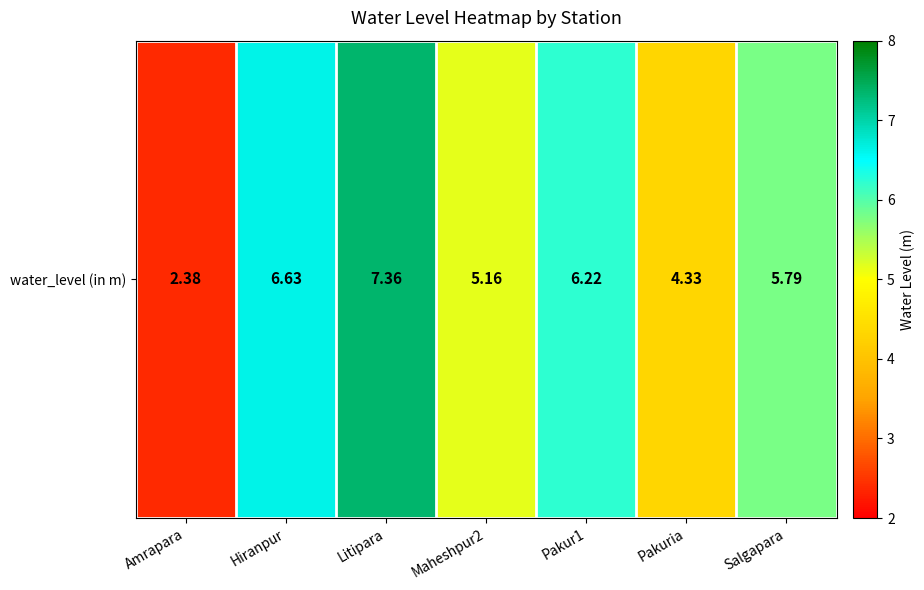

The chart shows a value of 2.4 at Litipara. True or false?

False